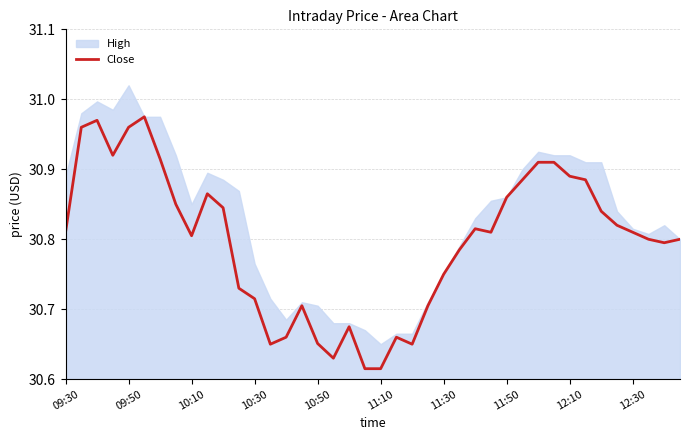

What is the difference between the maximum and minimum values?

0.4